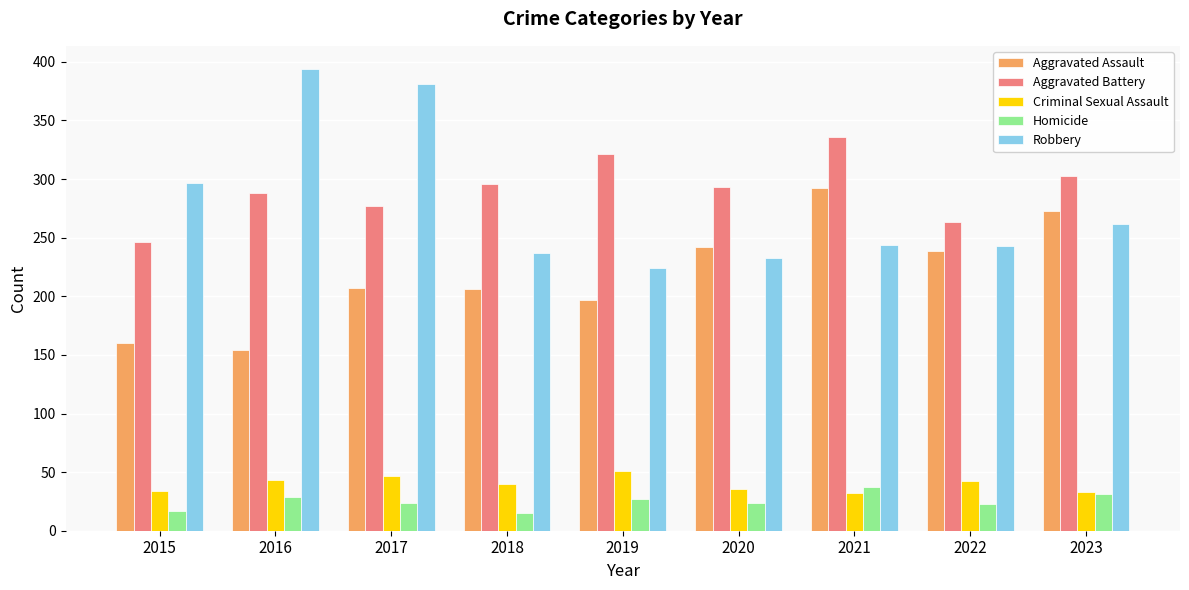

Where does the Robbery series first go above 244?

2015